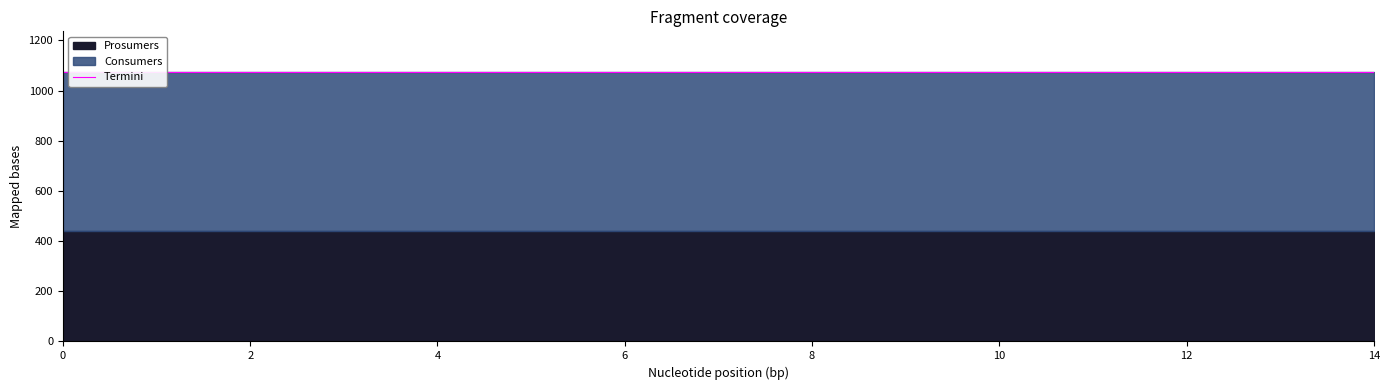

True or false: Prosumers and Consumers cross at least once.

False